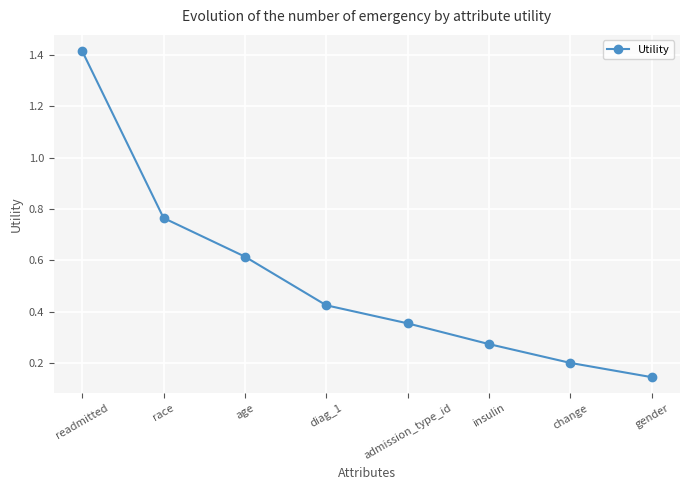

How many lines are shown in the chart?

1